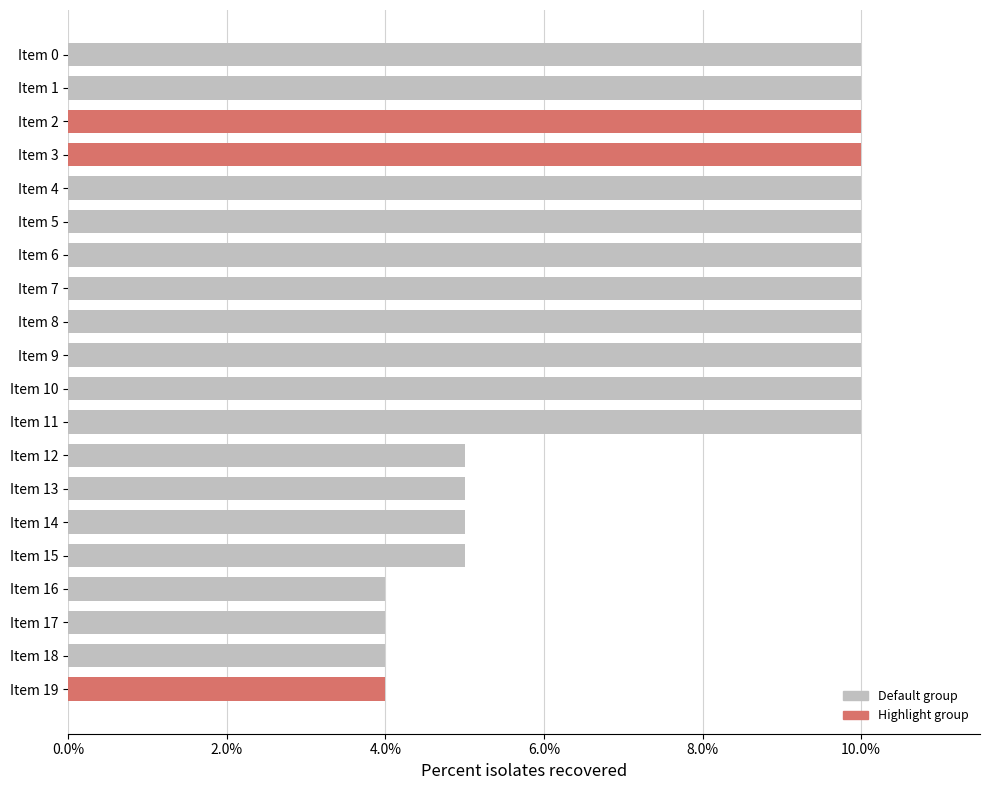

What is the average value?

8